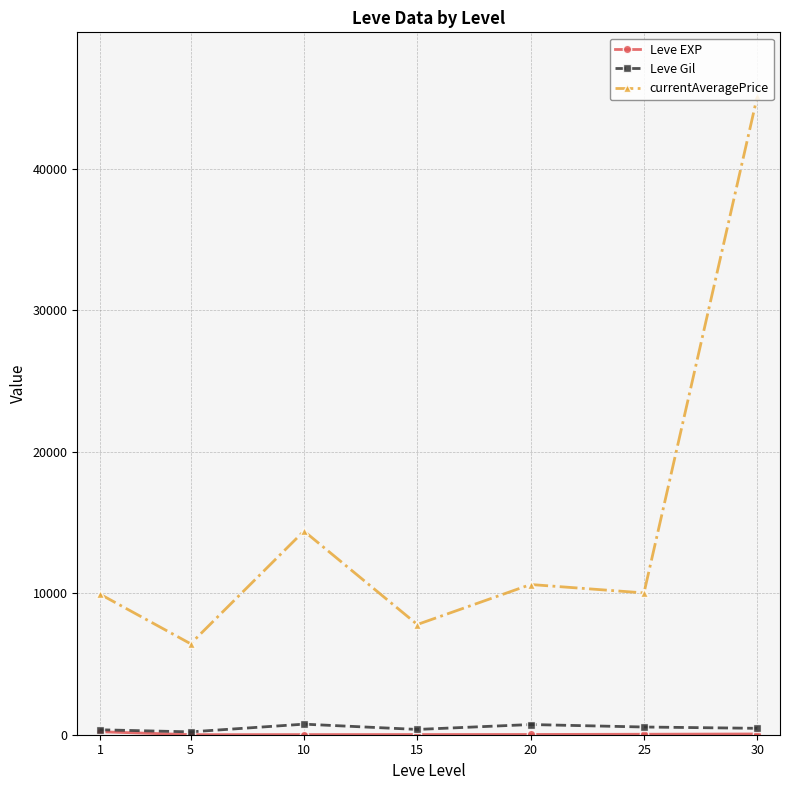

How many lines are shown in the chart?

3